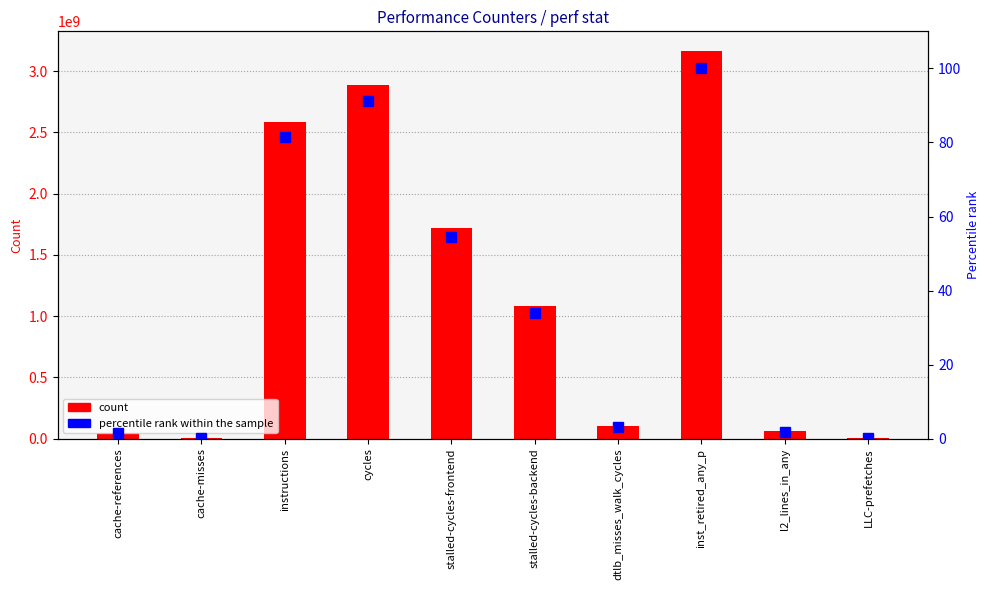

What position from the right is inst_retired_any_p?

3